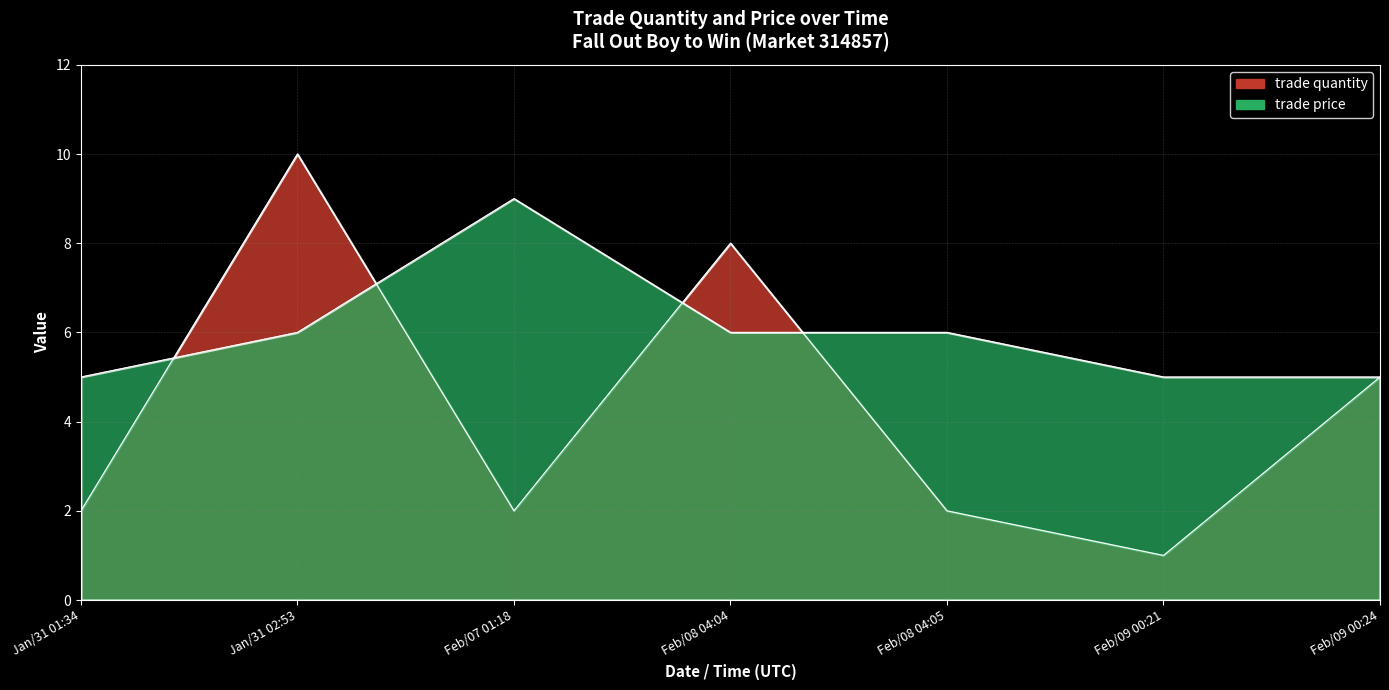

Which category has the highest value in the trade price series?

Feb/07 01:18